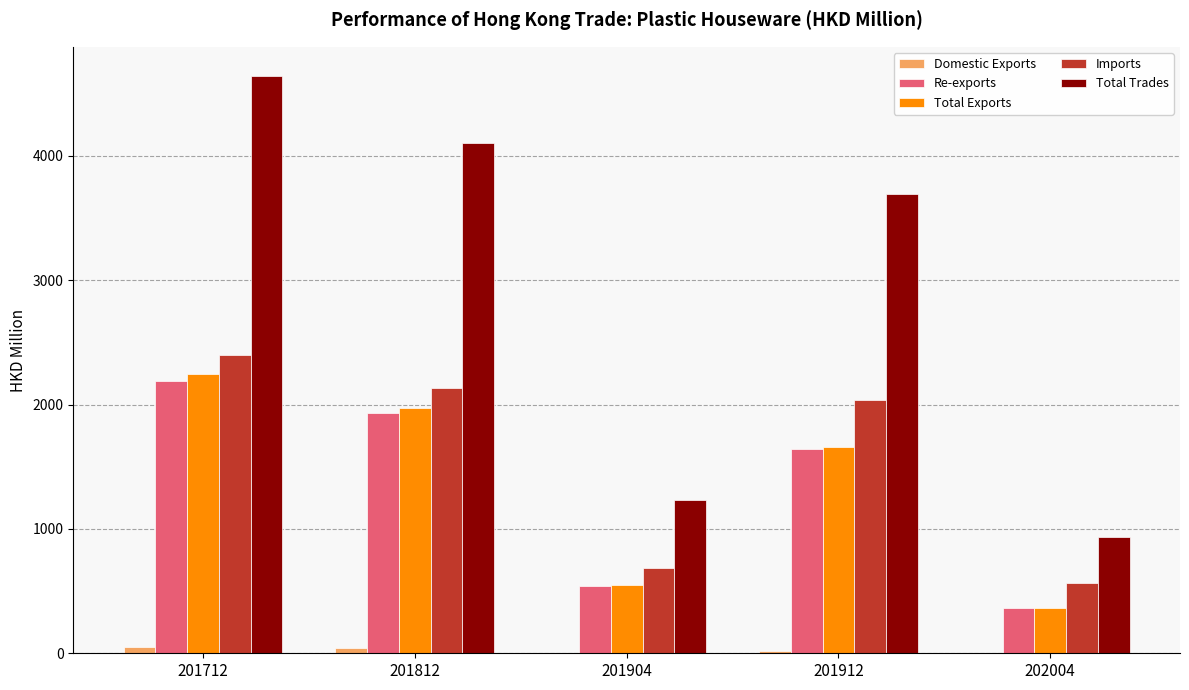

Between 201712 and 201912, which series saw the biggest shift?

Total Trades